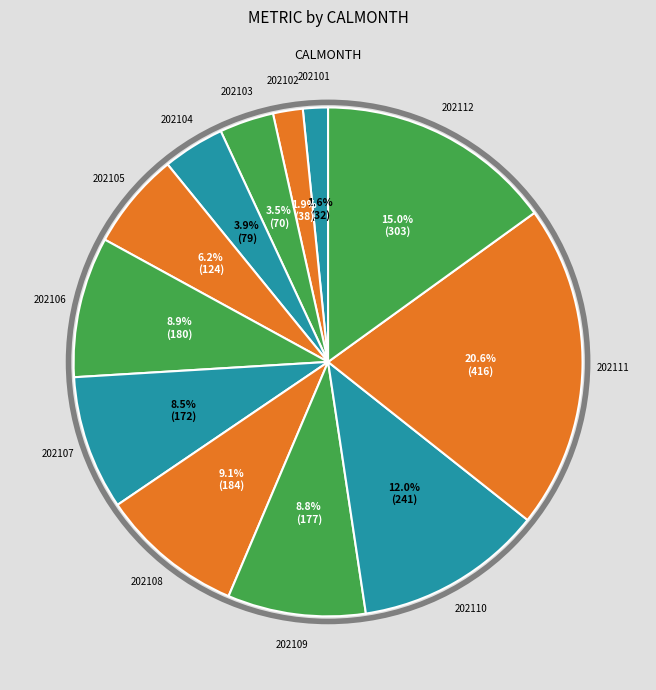

Is it true that 202101 is 2% of the pie?

True